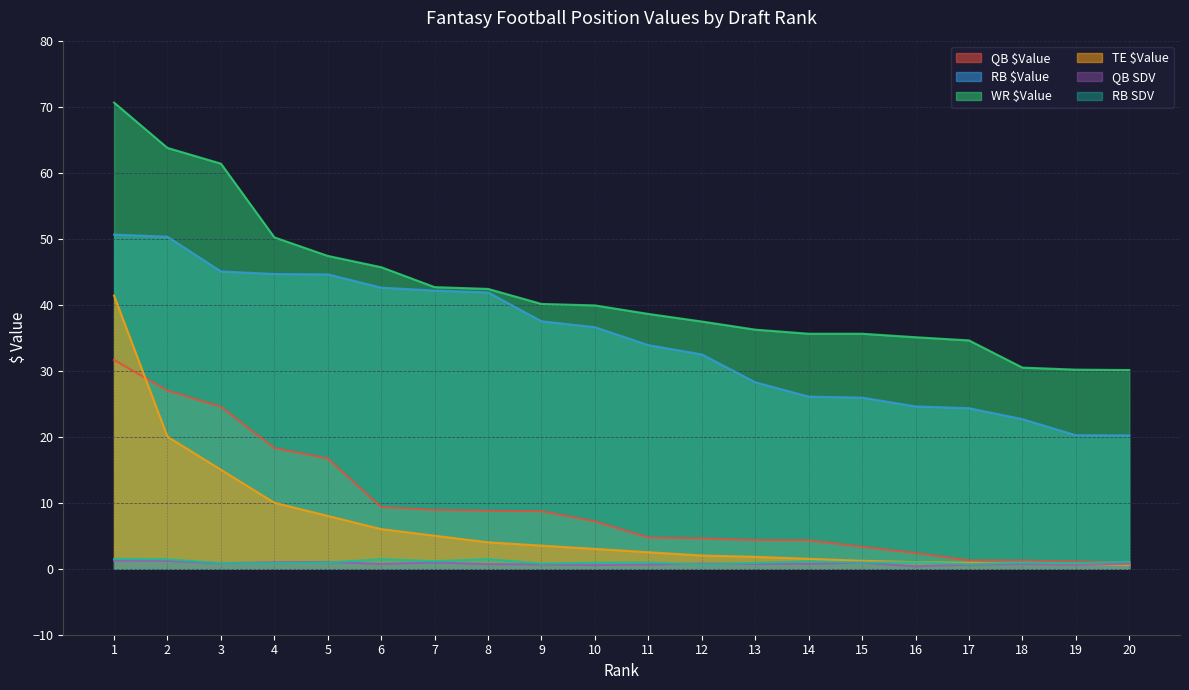

Is it true that WR $Value equals 45.7 at 6?

True